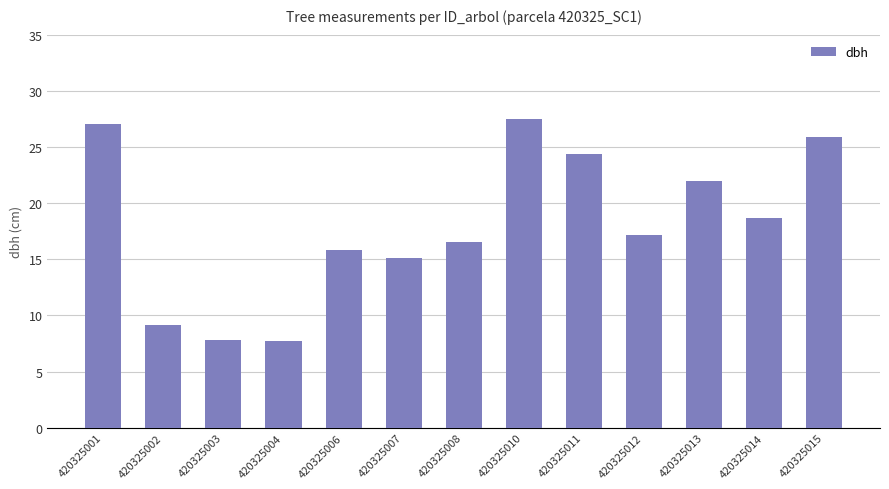

What is the sum of the values at 420325003 and 420325001?

34.9